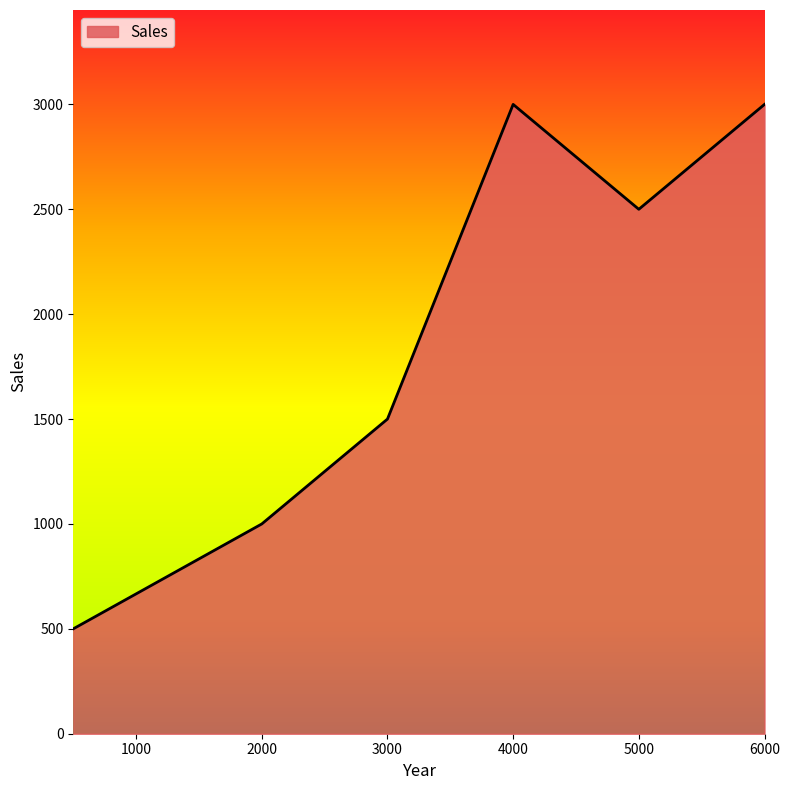

What is the difference between the second highest and second lowest values?

2000